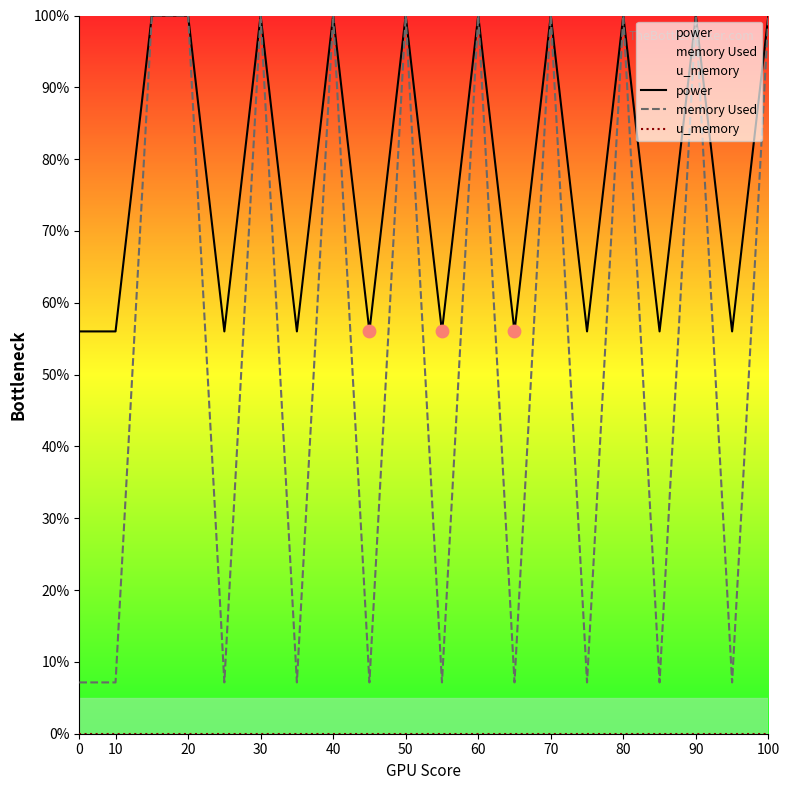

Which series has the largest Y range (max minus min)?

memory Used